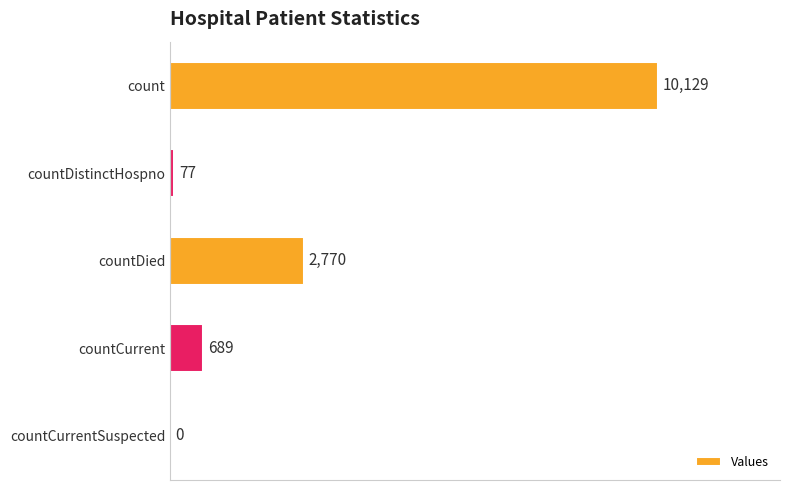

Between countCurrentSuspected and count, which is larger?

count